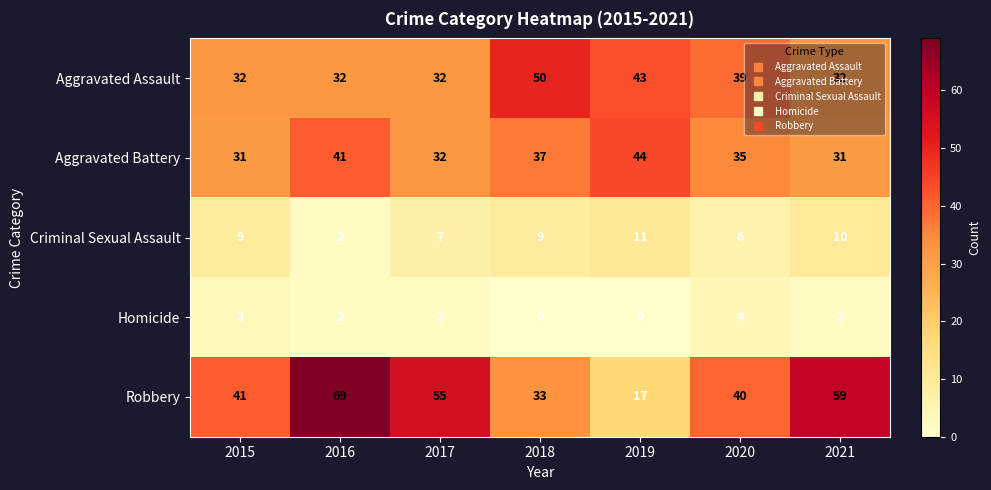

What is the average value of the Aggravated Assault series?

37